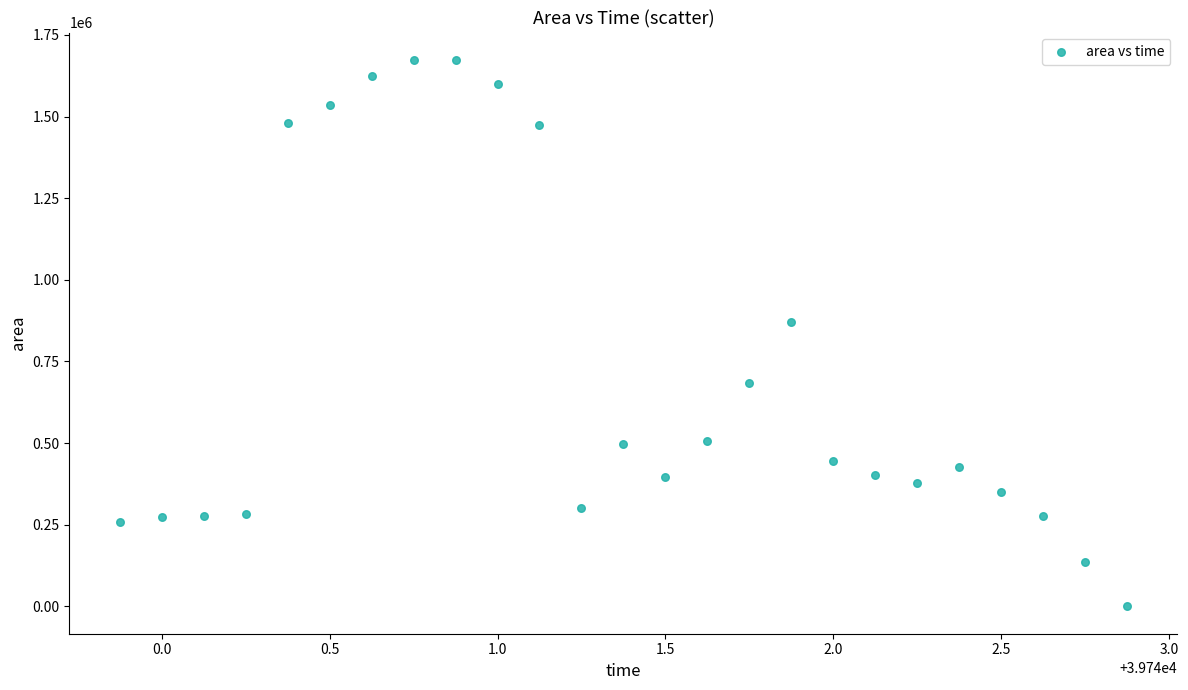

What Y value in the scatter plot is closest to 836875?

871250